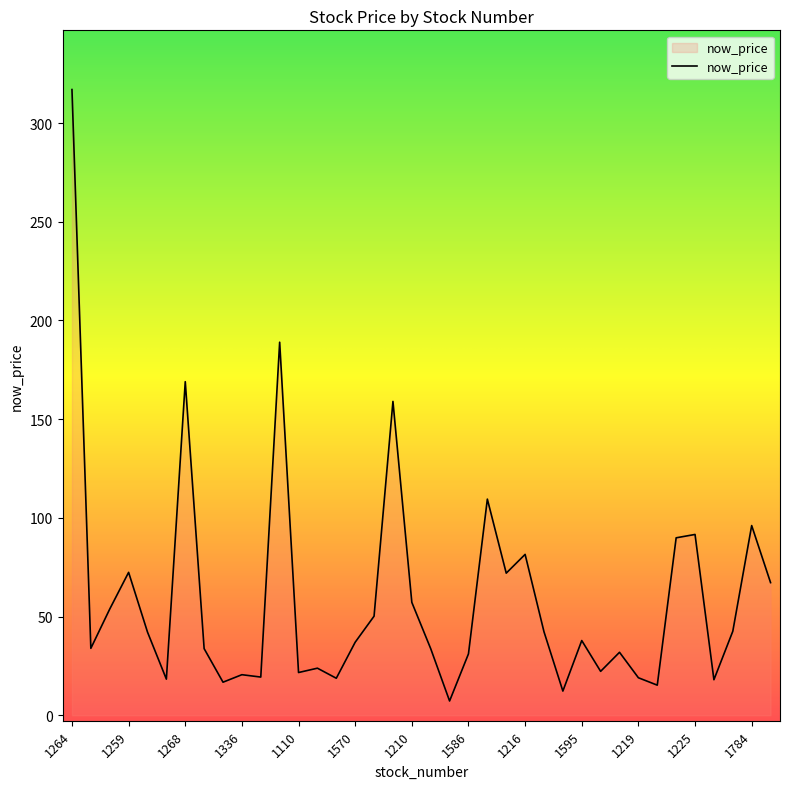

What is the minimum value shown in the chart?

7.2